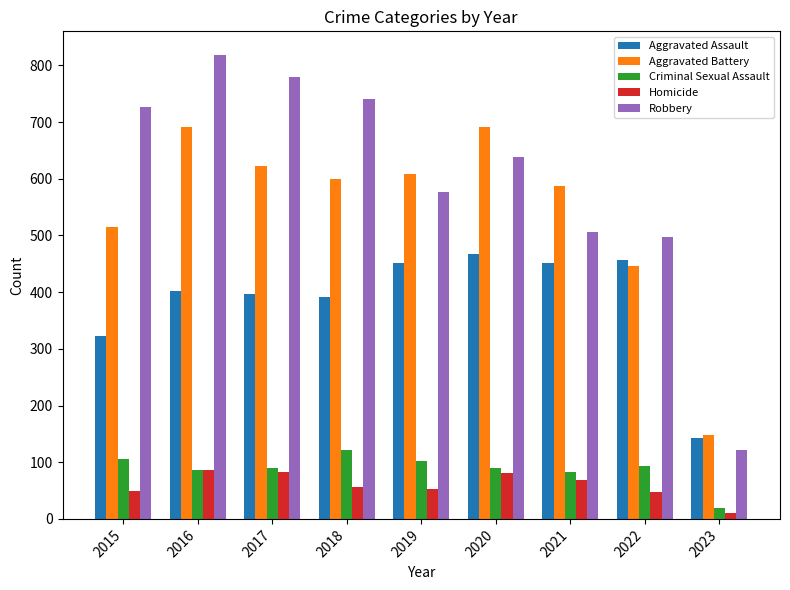

True or false: Robbery has a value of 121 at 2023.

True